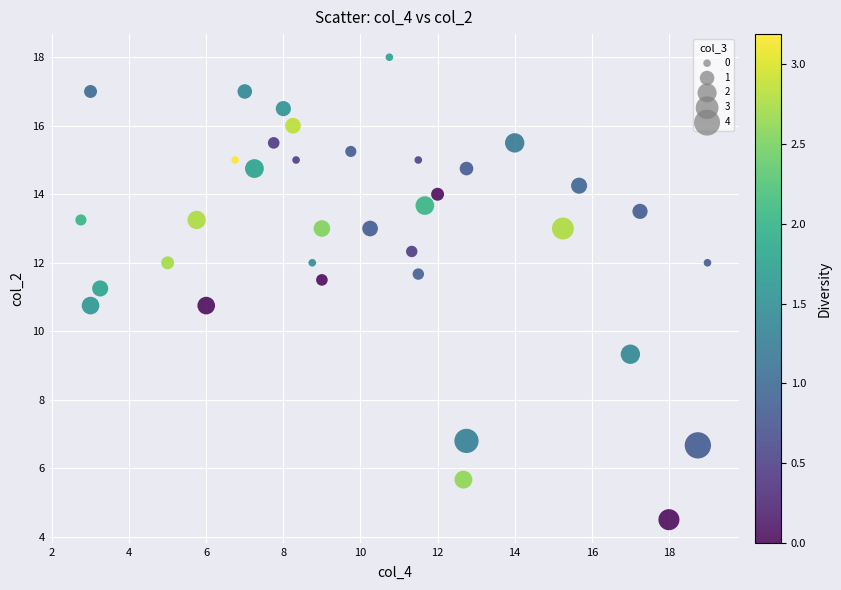

What is the range of Y values (max minus min)?

13.5